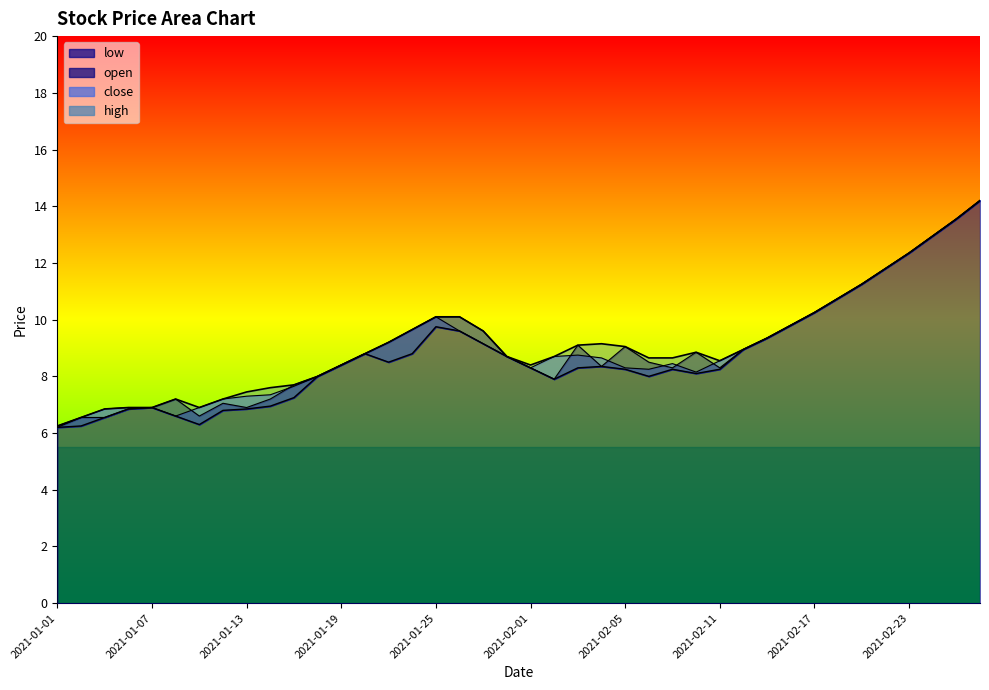

In close, how many points are lower than both neighbors (excluding endpoints)?

4